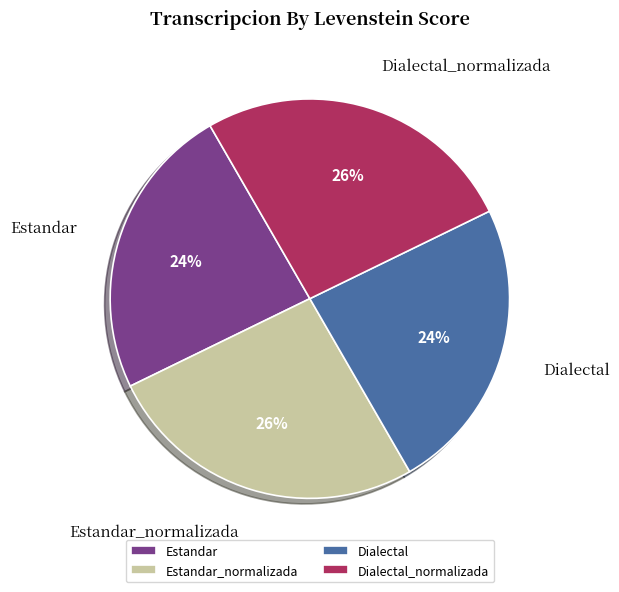

To the nearest percent, what portion does Dialectal_normalizada represent?

26%